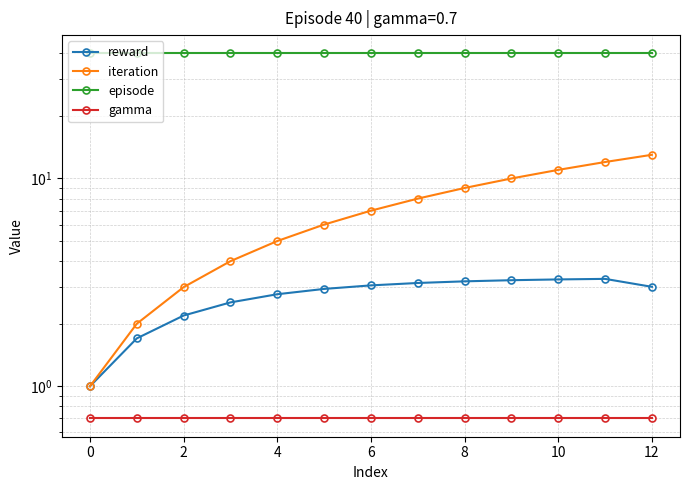

The gamma series shows 1.0 at 9. True or false?

False